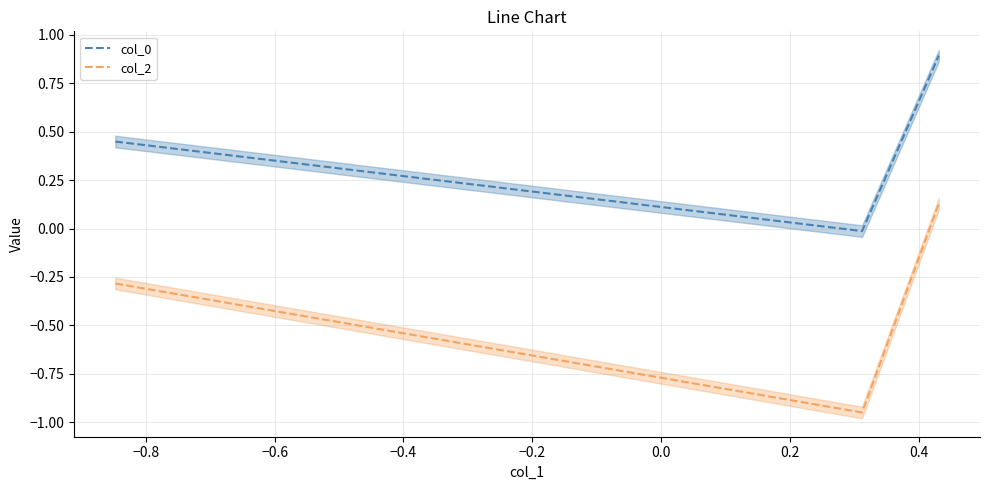

What is the difference between the highest and lowest values at −0.6?

0.8